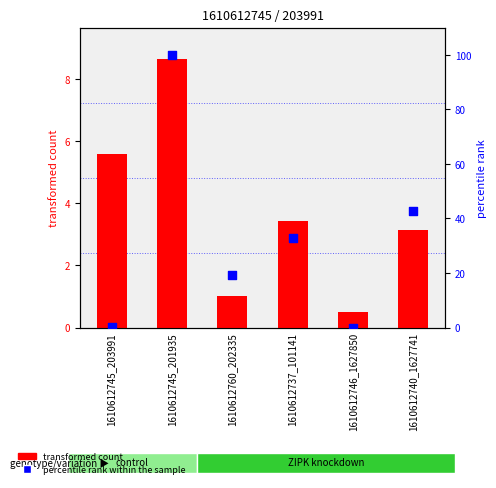

Is the value of transformed count at 1610612745_201935 greater than the value of percentile rank within the sample at 1610612745_203991?

Yes